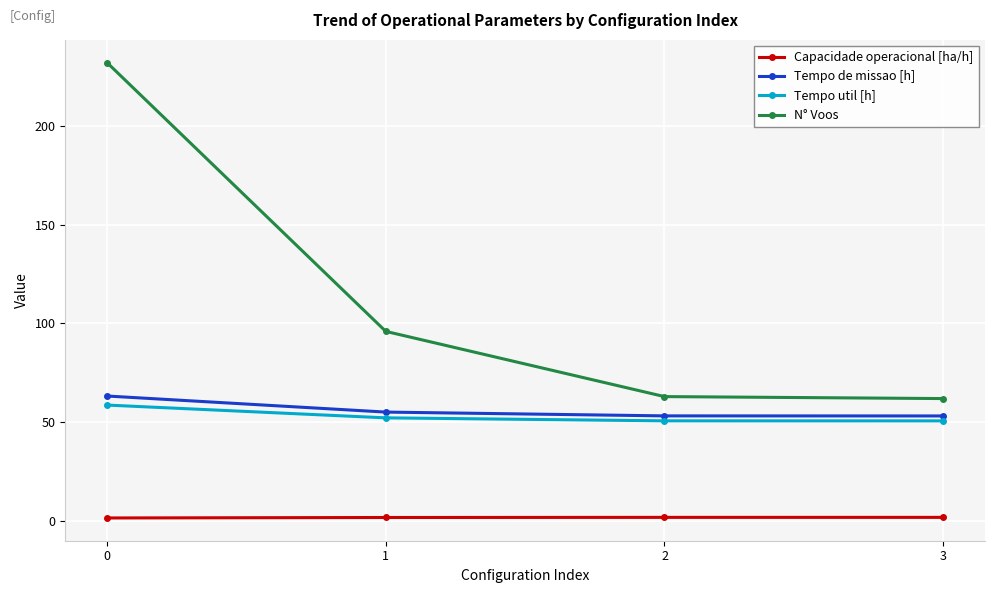

What is the greatest value displayed?

232.0